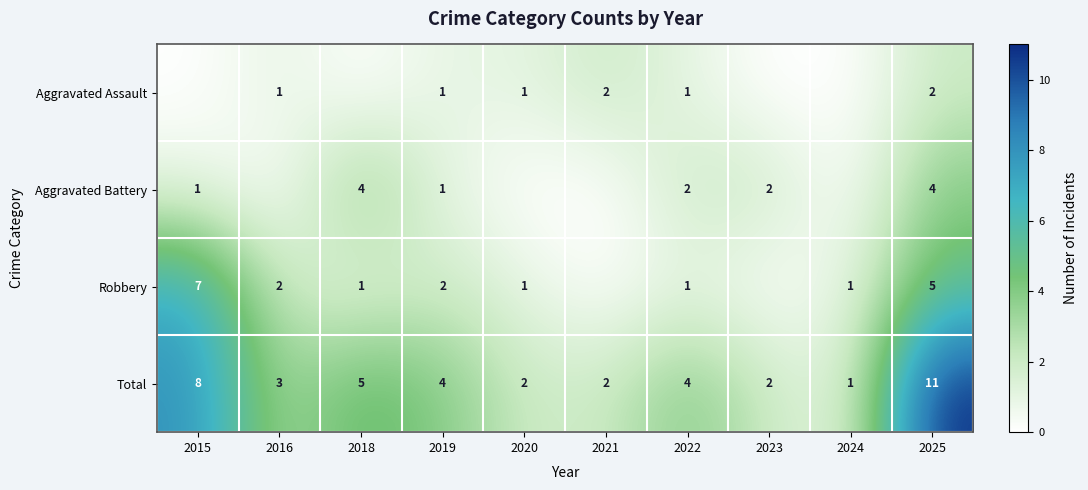

At how many categories does at least one series exceed 6?

2